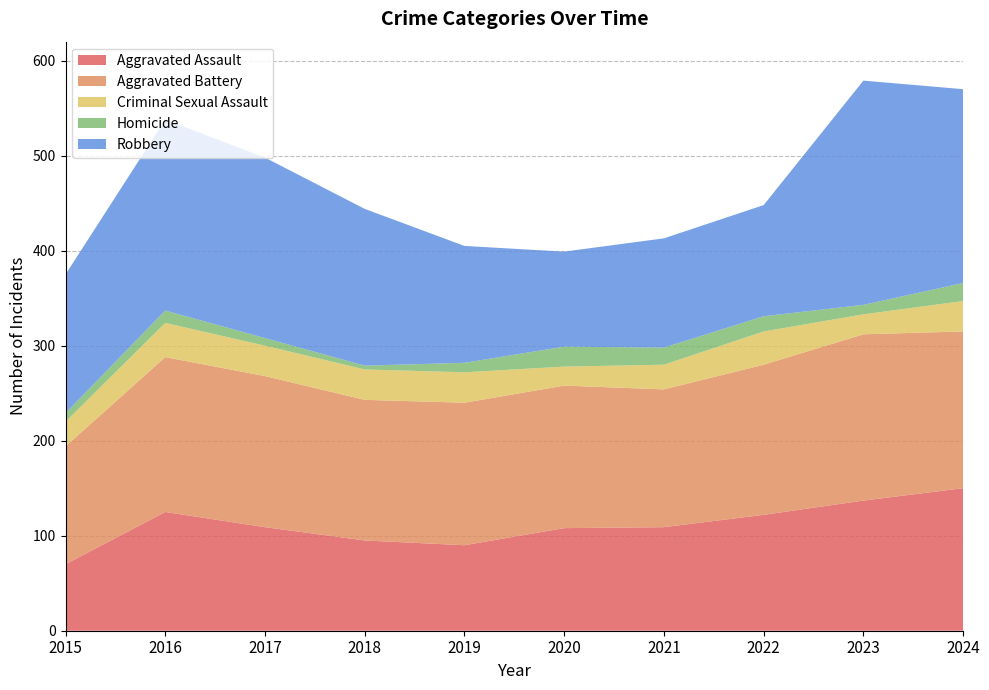

Reading left to right, extract all data points from this chart.

Aggravated Assault: 70	125	109	95	90	108	109	122	137	150
Aggravated Battery: 124	163	159	148	150	150	145	158	175	165
Criminal Sexual Assault: 26	36	32	32	32	20	26	35	21	32
Homicide: 9	13	8	4	10	21	18	16	10	19
Robbery: 146	201	190	165	123	100	115	117	236	204